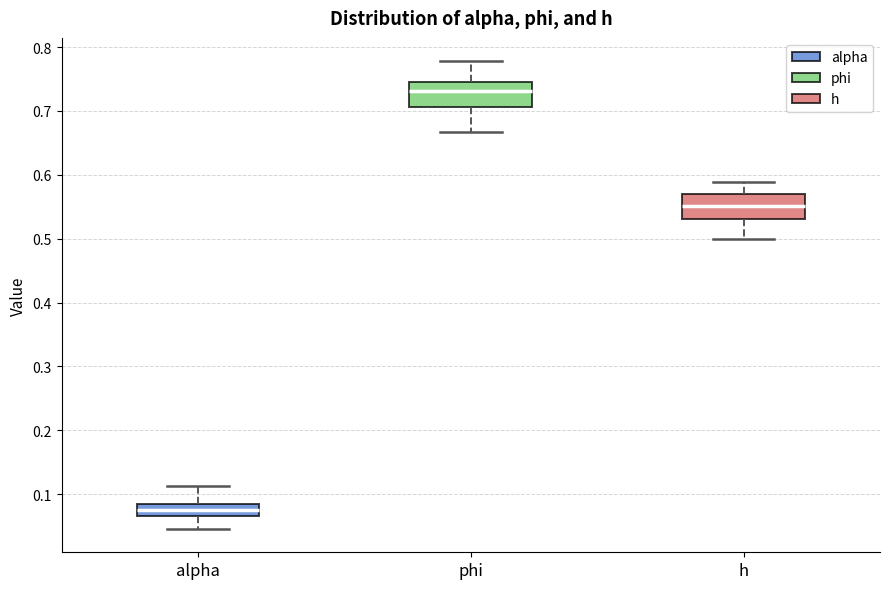

Which box's median line is the lowest?

alpha